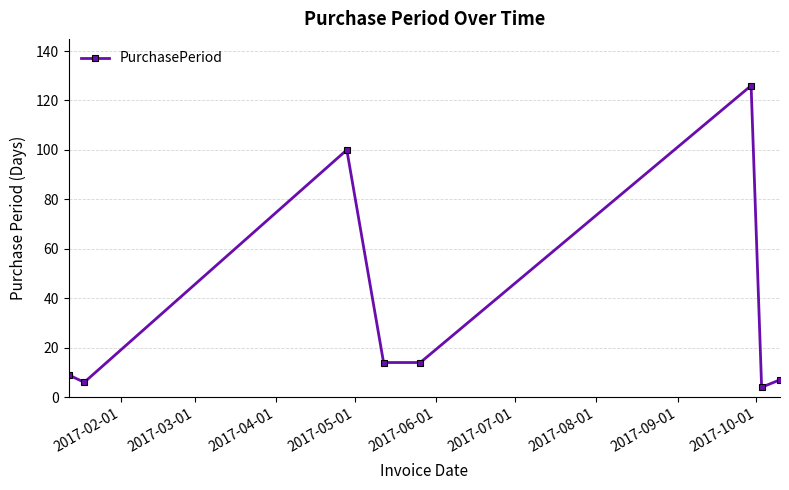

Reading left to right, what are all the values shown in this chart?

9	6	100	14	14	126	4	7